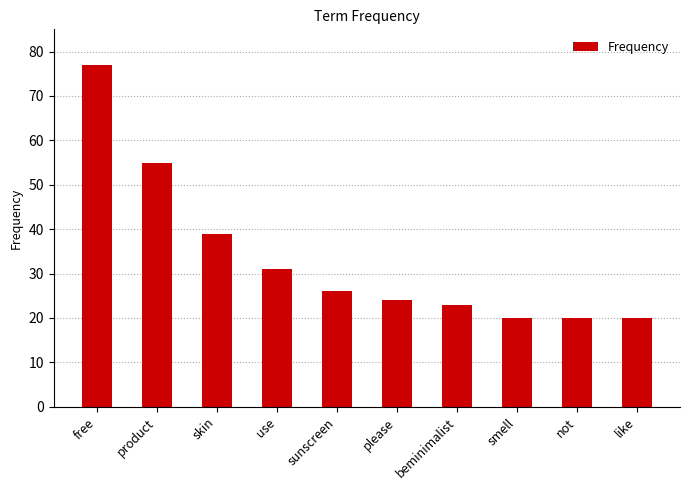

What is the minimum value shown in the chart?

20